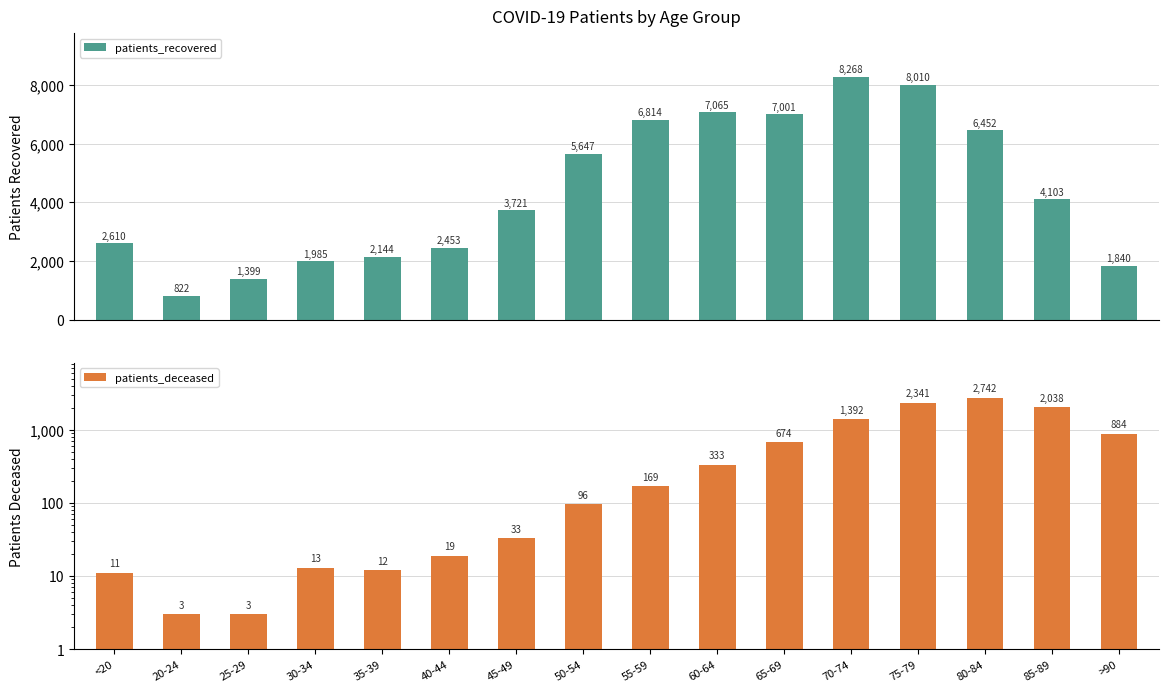

Is the value of patients_deceased at 75-79 greater than the value of patients_recovered at 25-29?

Yes